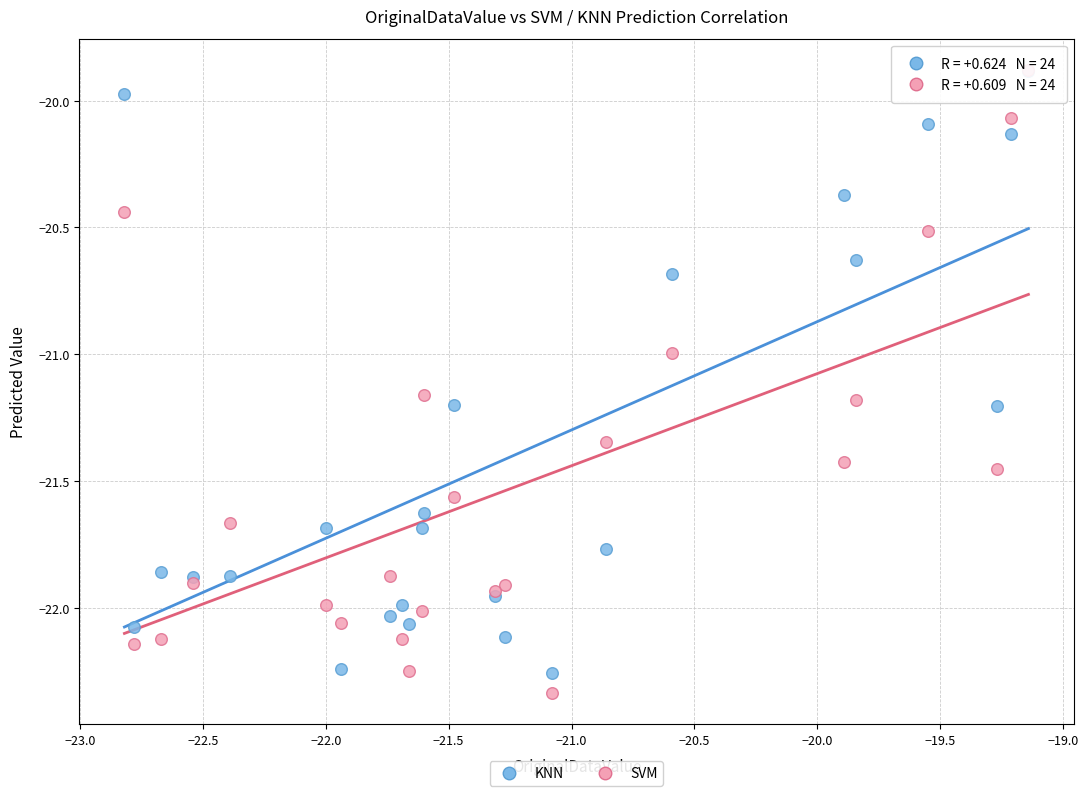

What are all the series names shown in the legend?

KNN, SVM